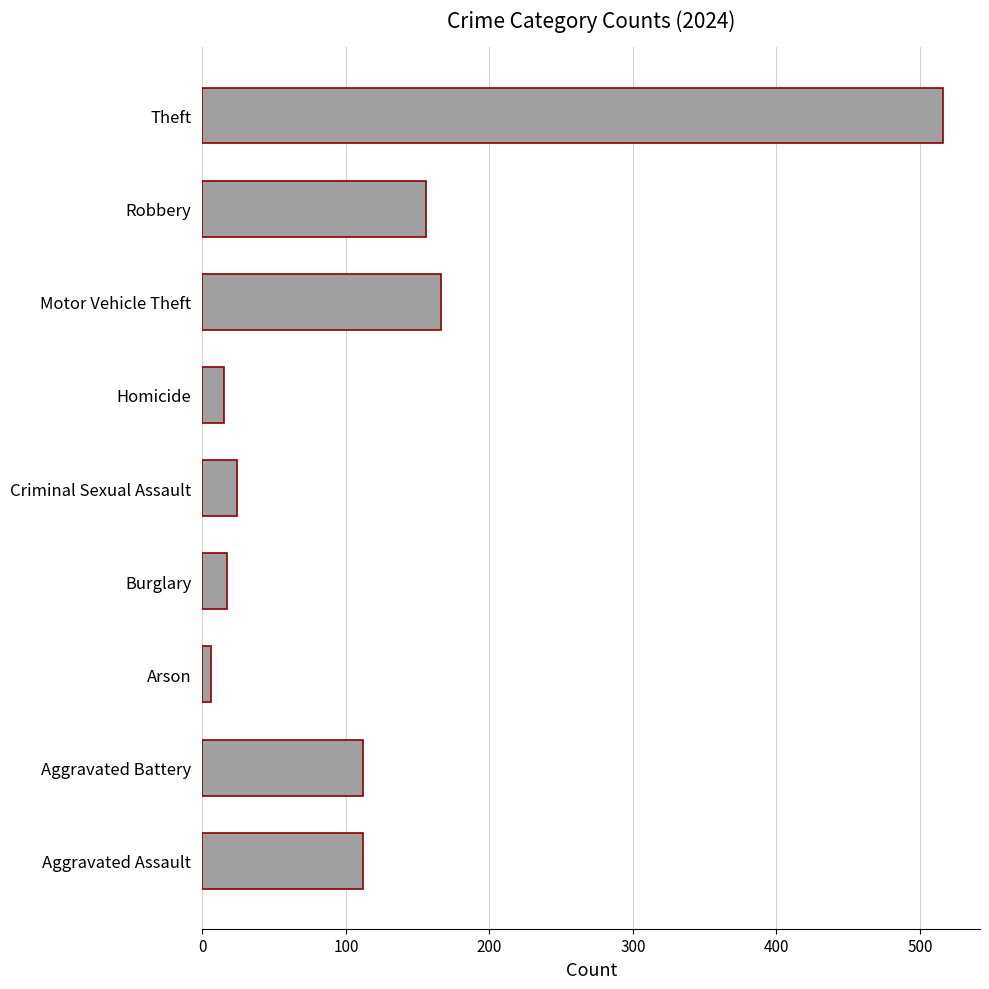

The chart shows a value of 156 at Robbery. True or false?

True